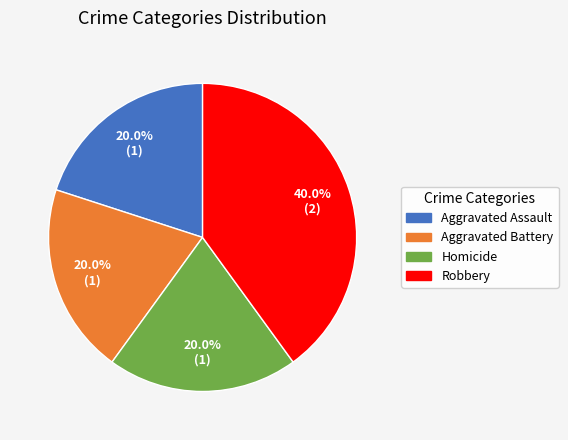

The Aggravated Assault slice represents 33% of the pie. True or false?

False